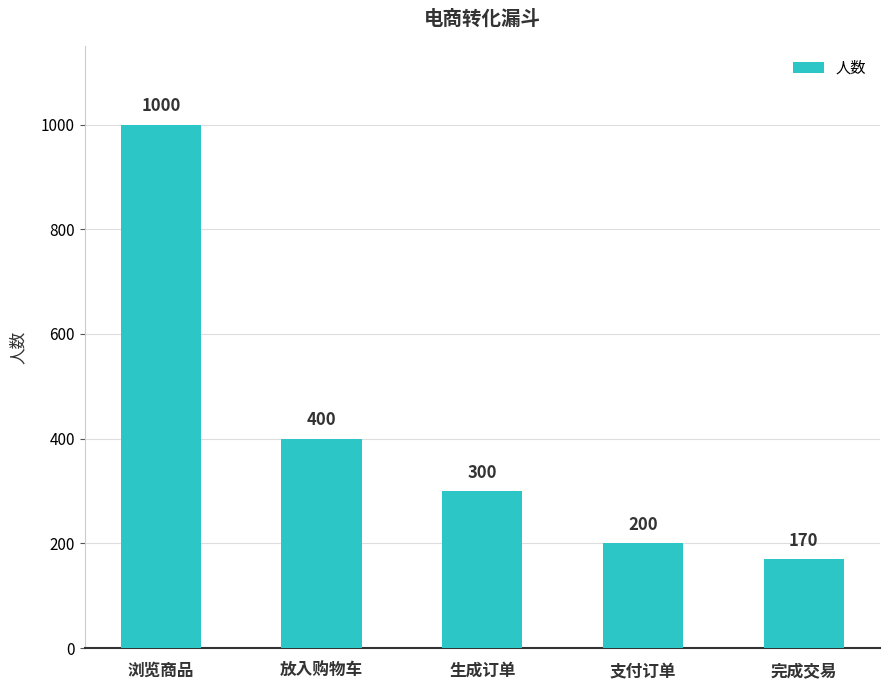

What is the smallest value displayed?

170